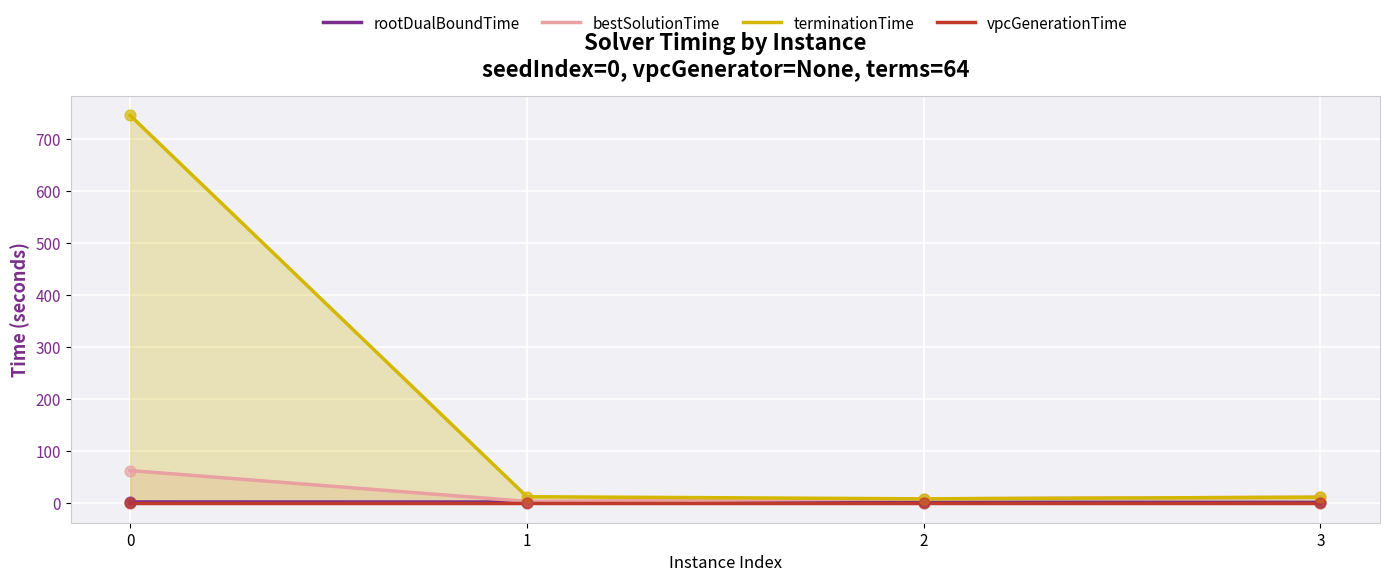

Which series reaches the maximum Y coordinate?

terminationTime